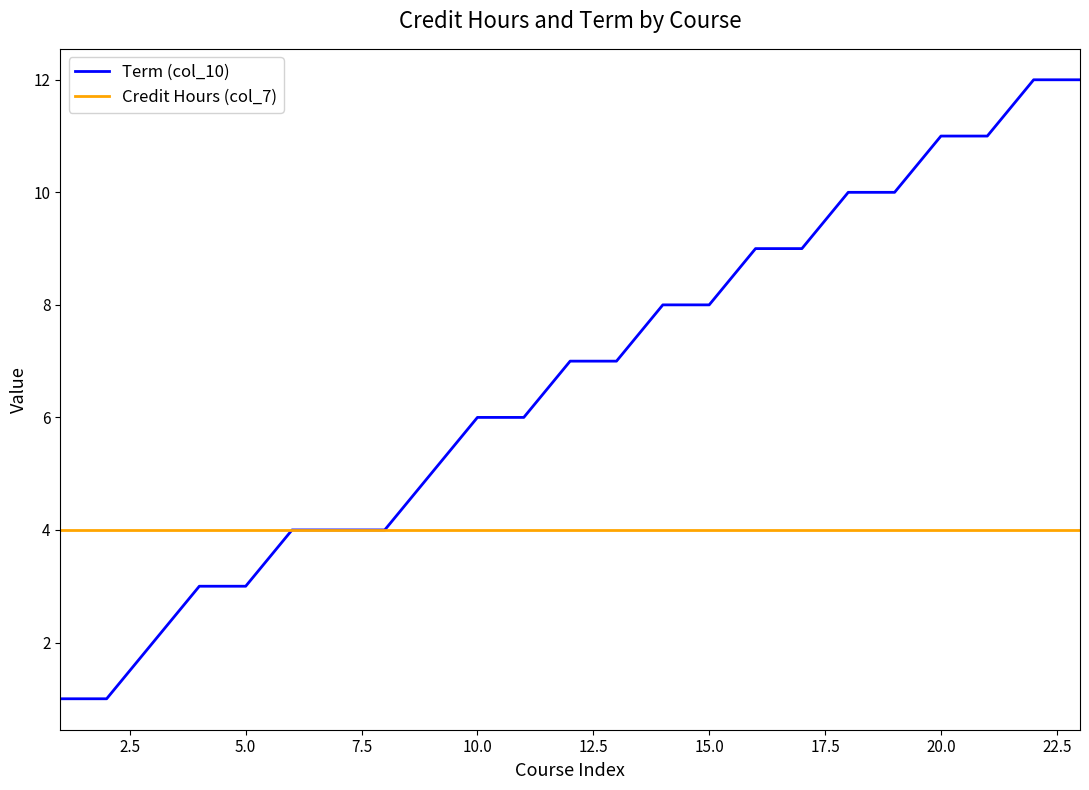

What is the average value of the Term (col_10) series?

7